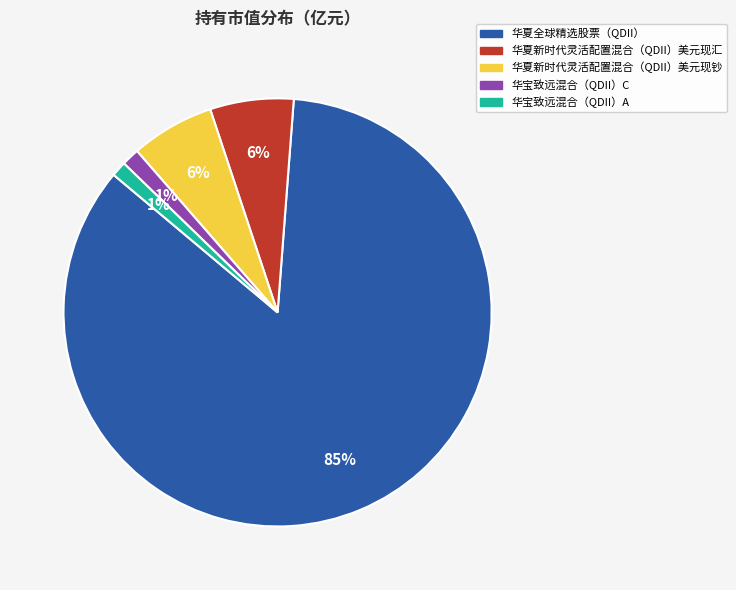

Which has a higher value, 华夏全球精选股票（QDII） or 华夏新时代灵活配置混合（QDII）美元现钞?

华夏全球精选股票（QDII）